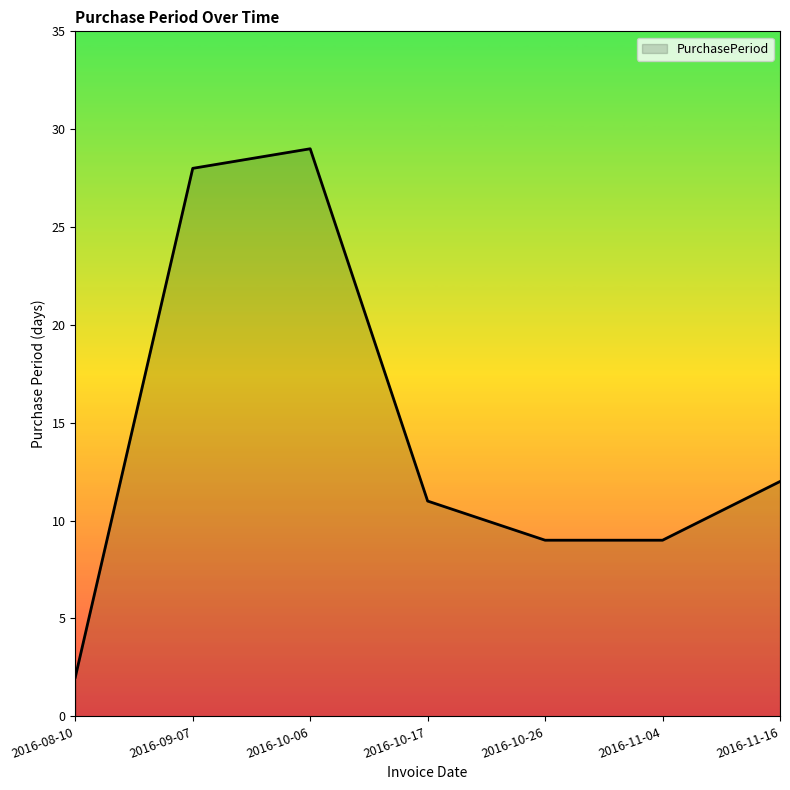

What is the change in value from 2016-09-07 to 2016-10-06?

+1